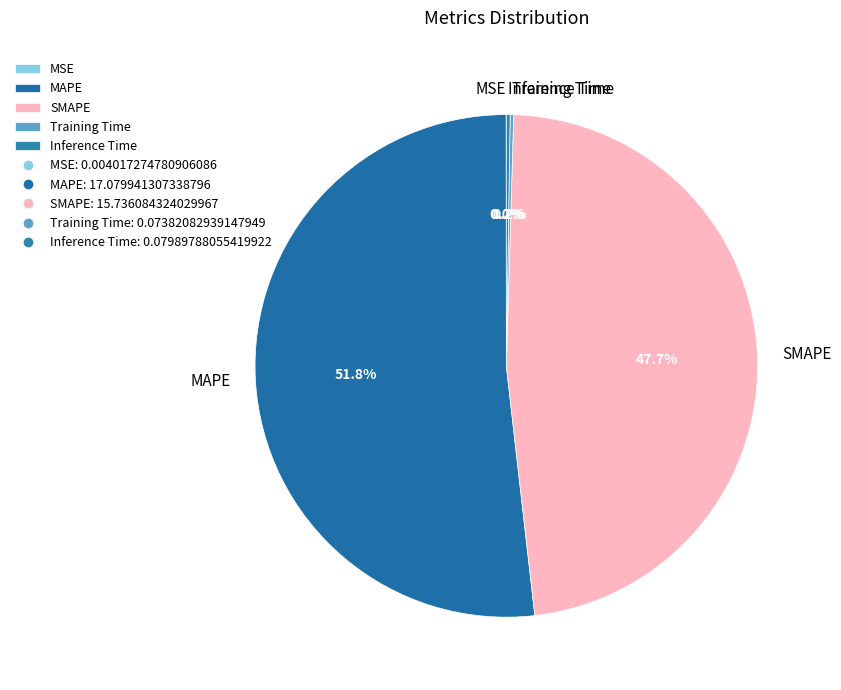

Which slice is the largest?

MAPE